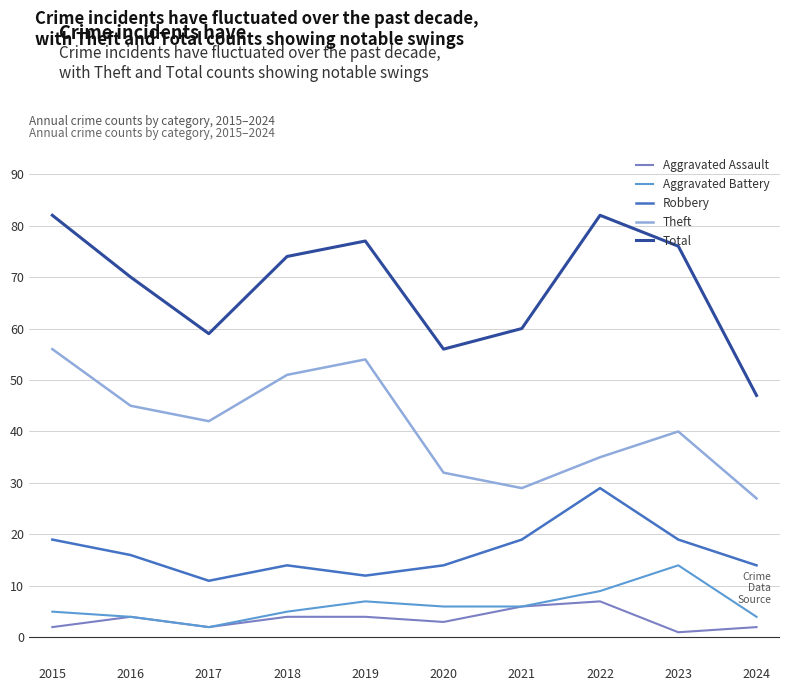

Which series changed the most between 2017 and 2021?

Theft